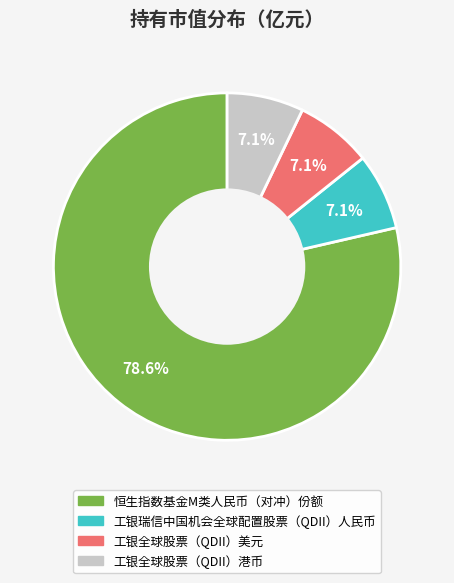

Do 工银全球股票（QDII）美元 and 工银全球股票（QDII）港币 together represent more than half of the pie?

No